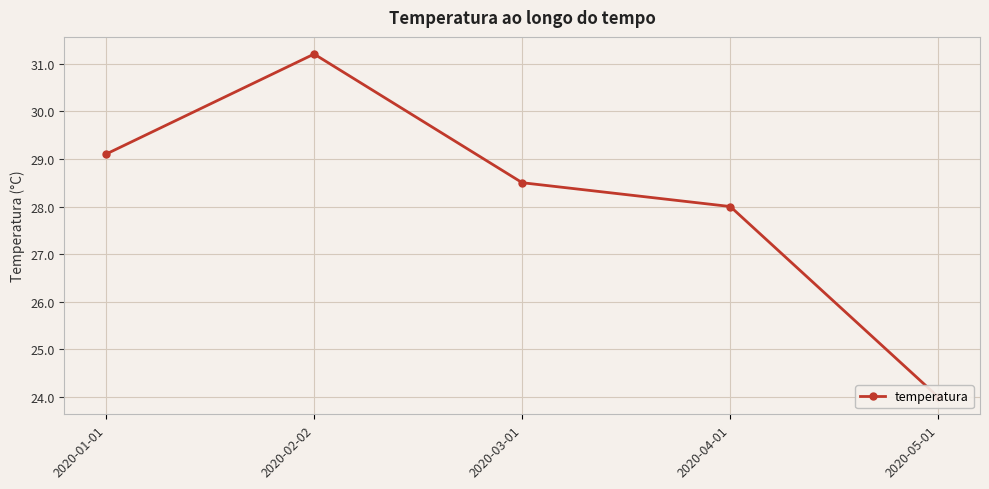

What is the sum of the values at 2020-02-02 and 2020-03-01?

59.7